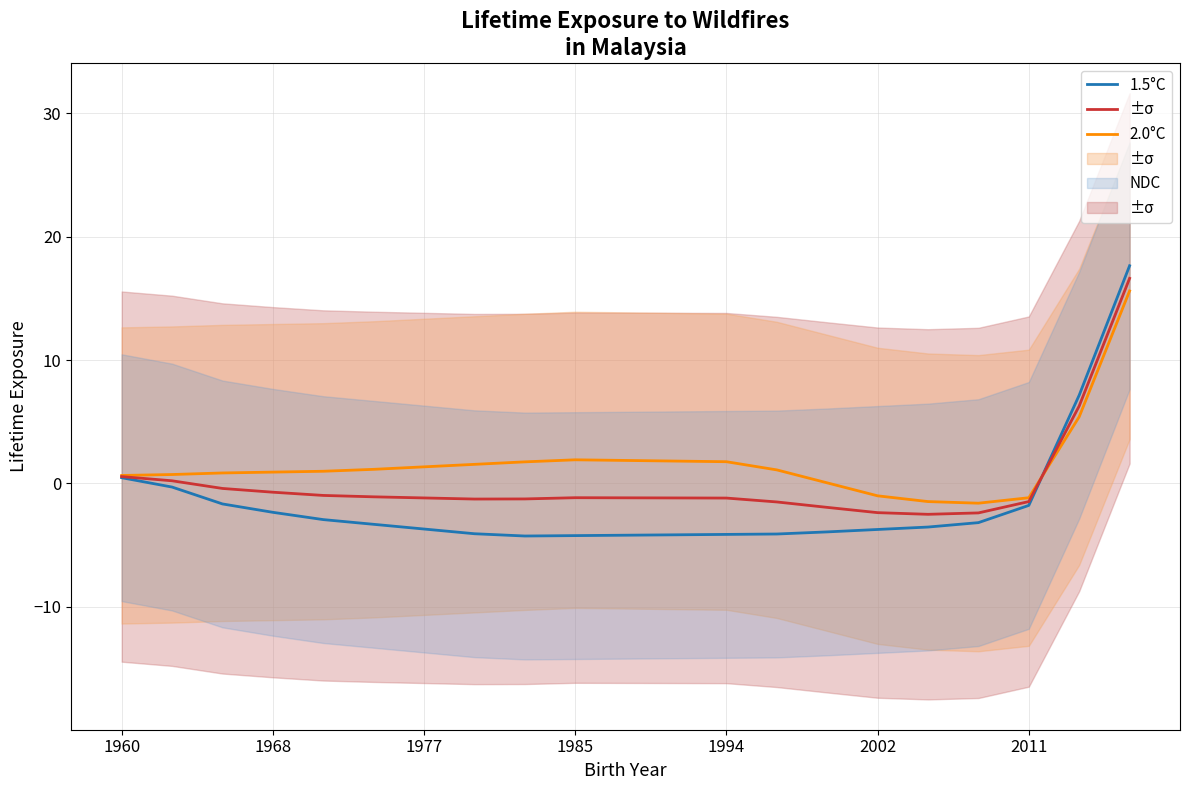

True or false: NDC has more than 1 interior local peaks.

False